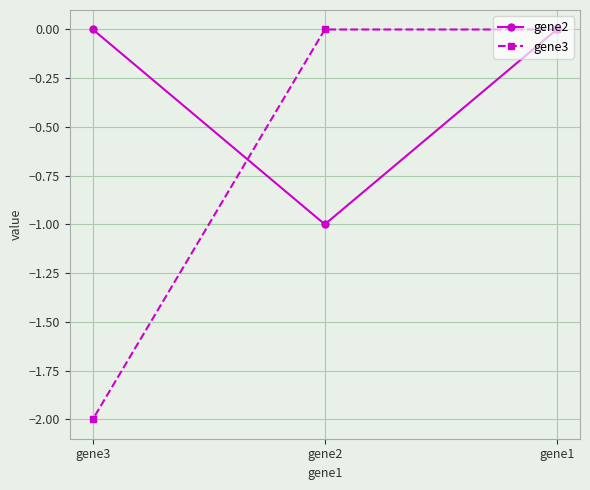

Reading right to left, what are all the values shown in this chart?

gene2: gene1=0	gene2=-1	gene3=0
gene3: gene1=0	gene2=0	gene3=-2